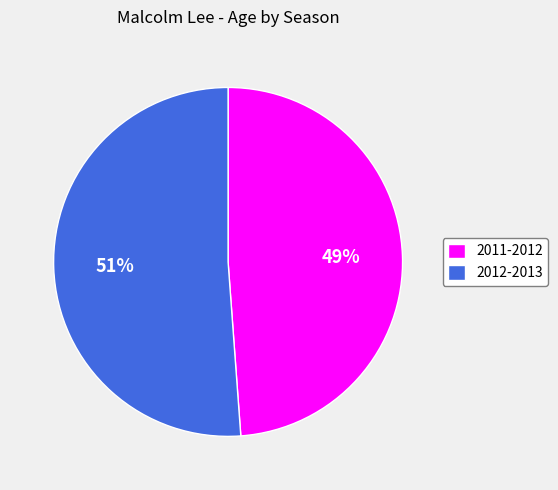

Is the sum of 2012-2013 and 2011-2012 greater than half?

Yes